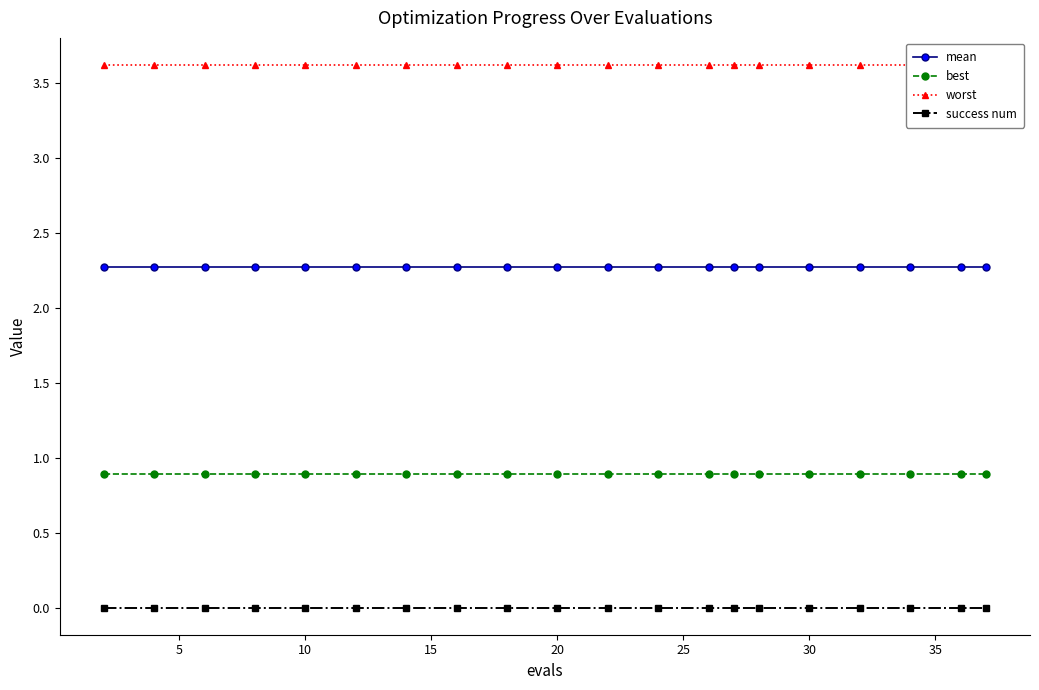

What are all the series names shown in the legend?

mean, best, worst, success num